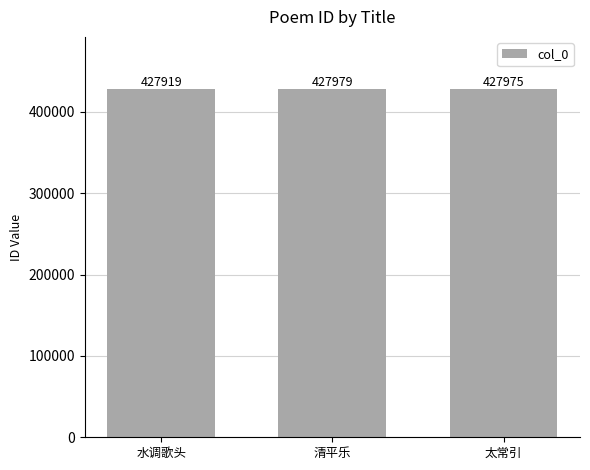

What is the sum of the values at 太常引 and 水调歌头?

855894